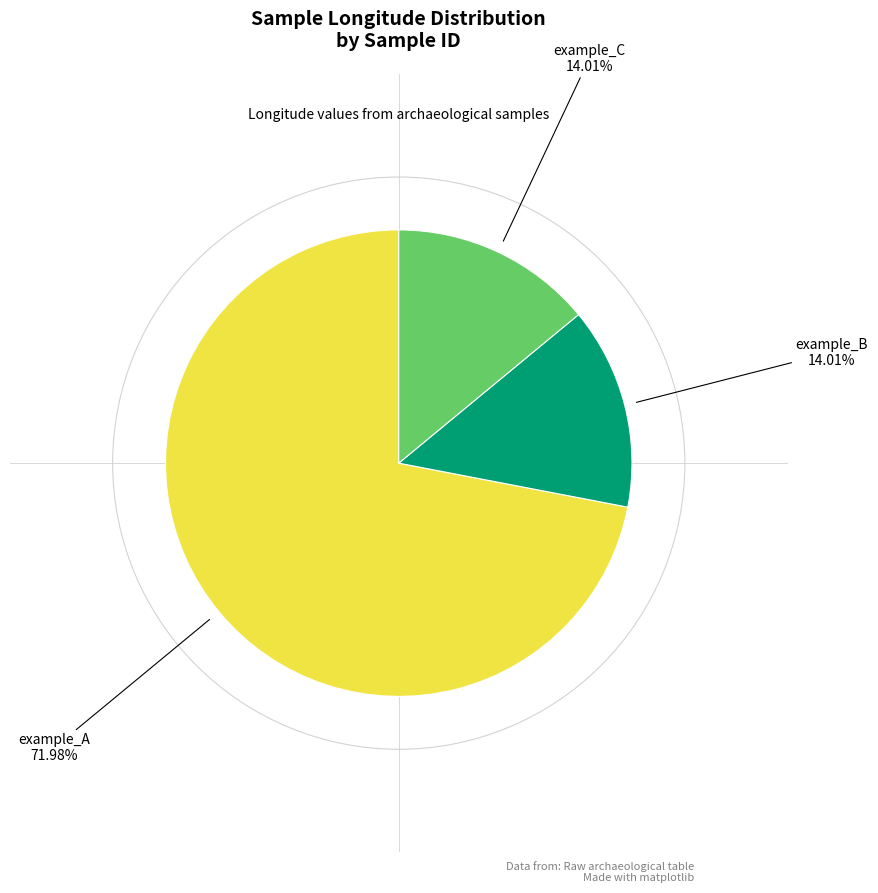

True or false: example_B accounts for 1% of the total.

False